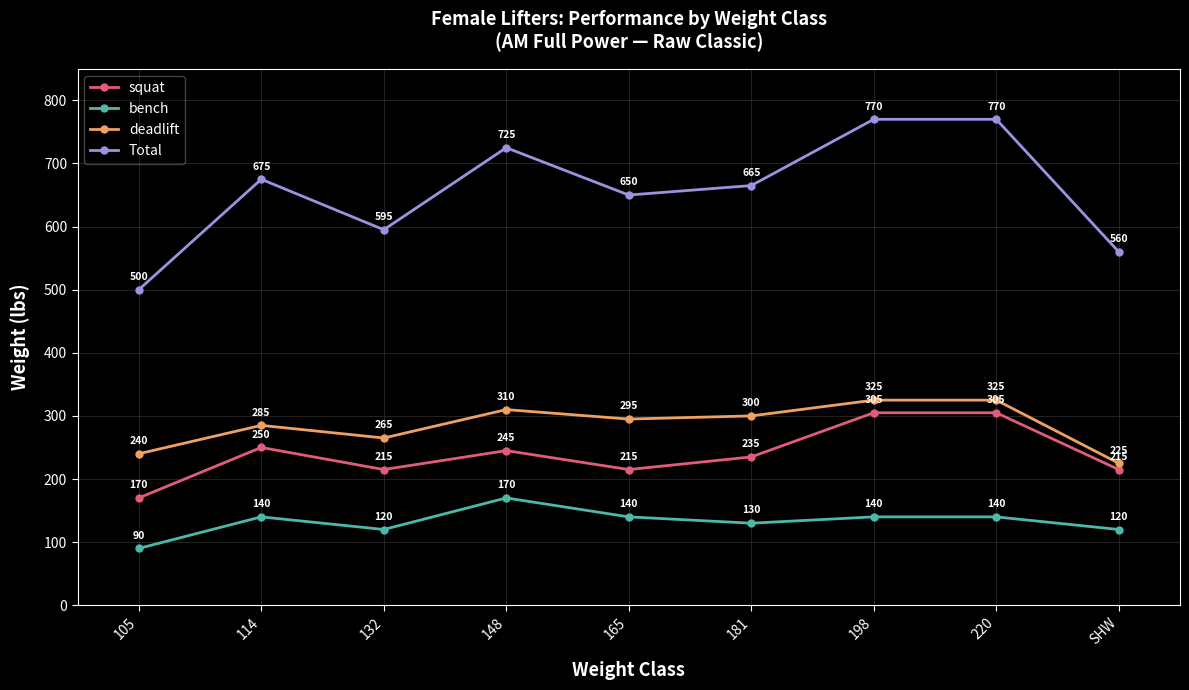

Count the Total values in the range 595 to 725.

5